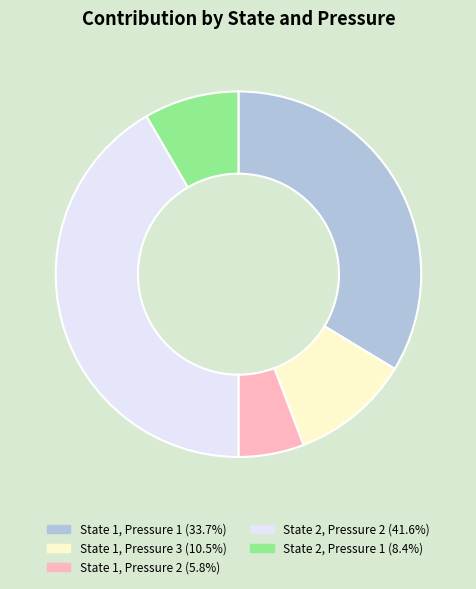

Is State 1, Pressure 2 the majority of the pie?

No